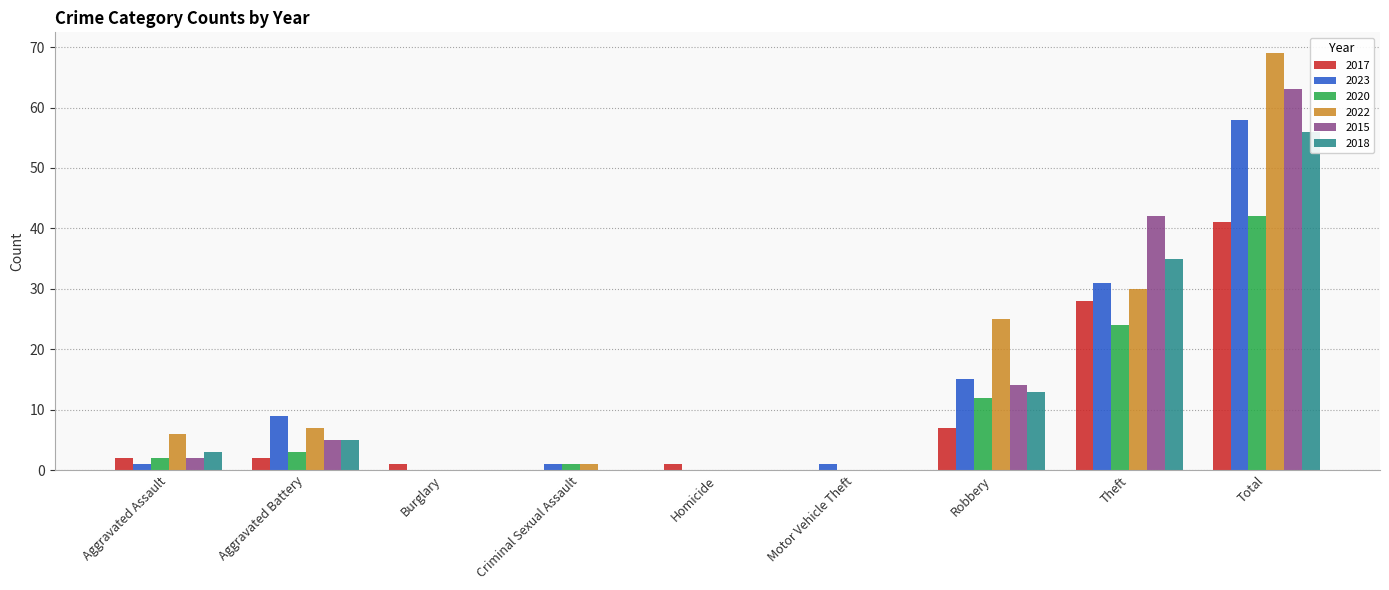

Between Theft and Total, which series saw the biggest shift?

2022